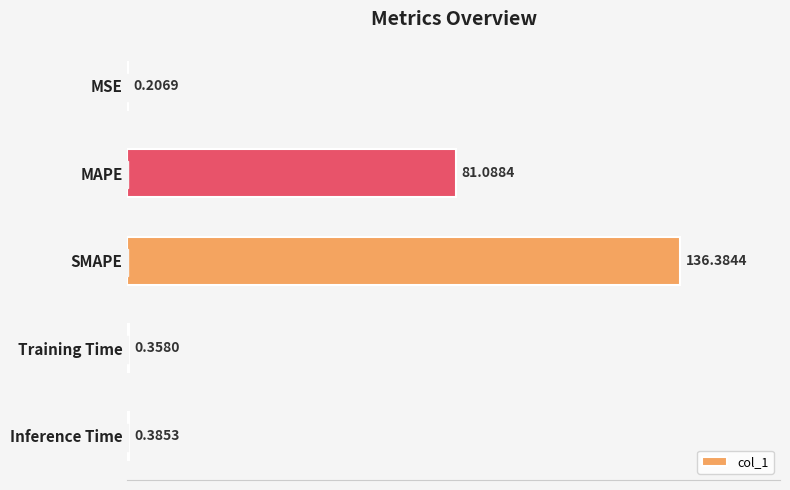

Which label corresponds to the largest value in the chart?

SMAPE